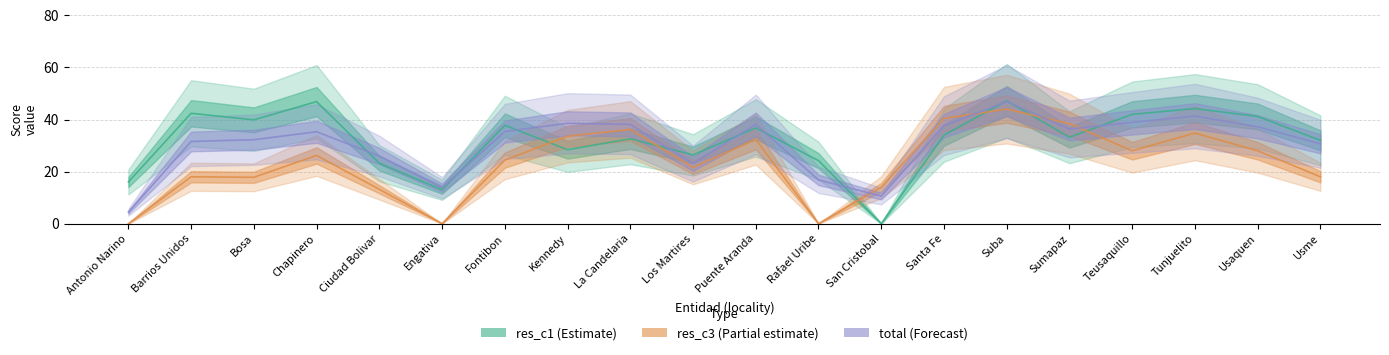

Which label corresponds to the largest value in the chart?

Suba